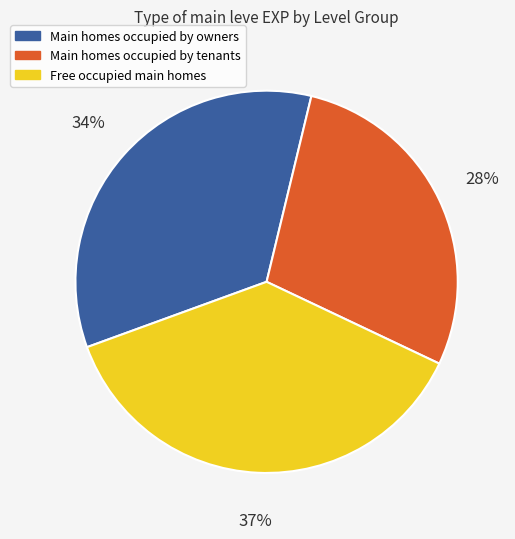

Is there a majority slice in this chart?

No